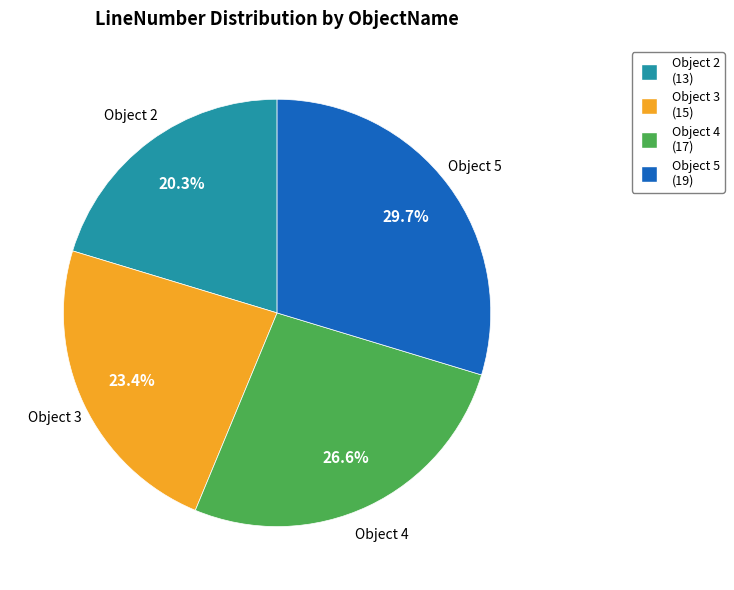

Which has a higher value, Object 5 or Object 3?

Object 5